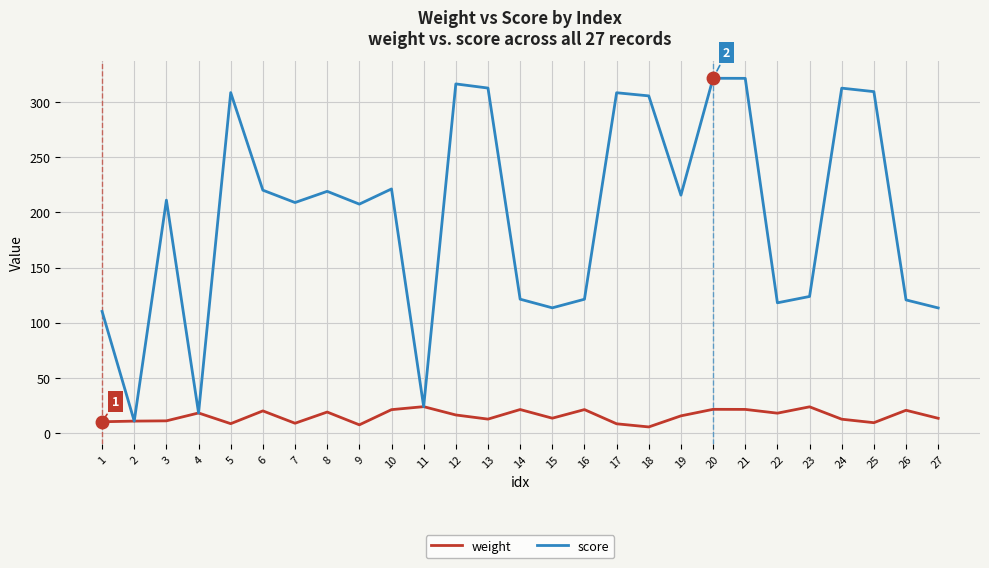

What is the highest value of the weight series?

24.0